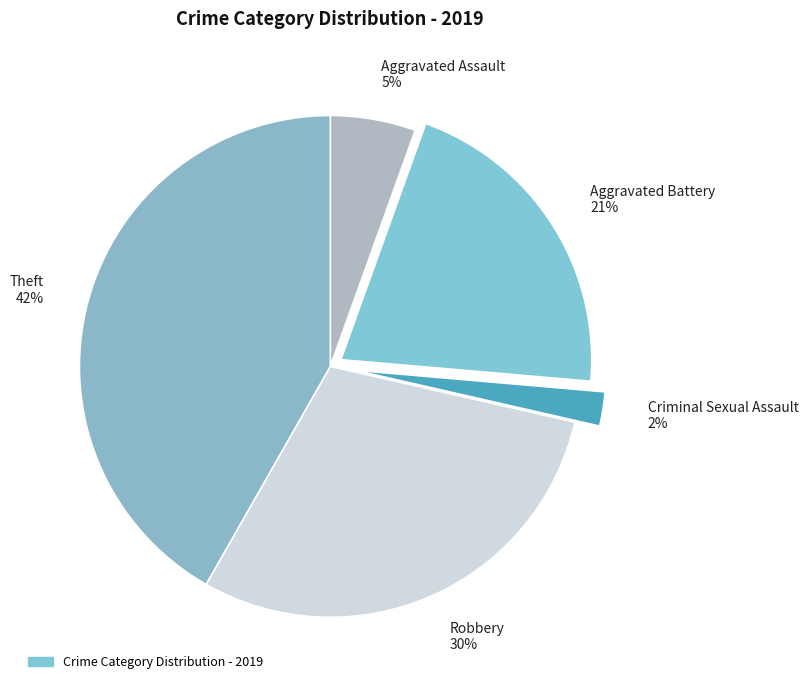

Rank the categories by value from highest to lowest.

Theft, Robbery, Aggravated Battery, Aggravated Assault, Criminal Sexual Assault